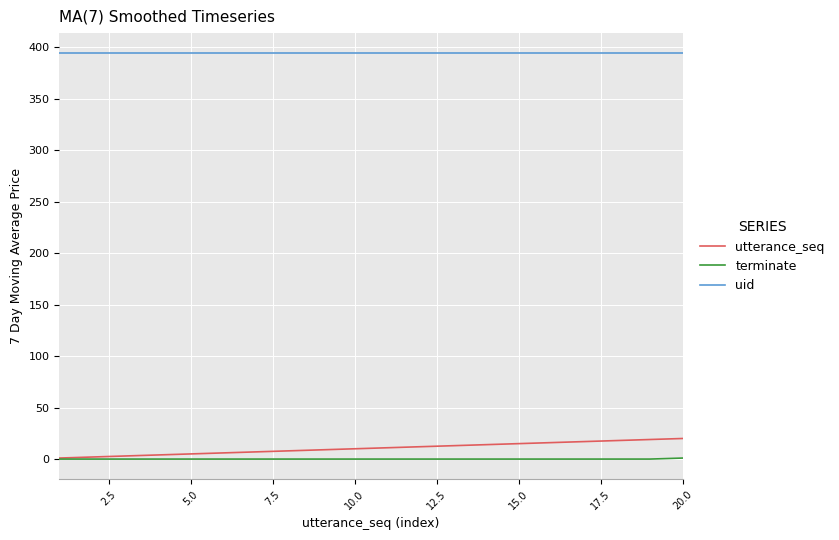

Which series has the largest total across all categories?

uid